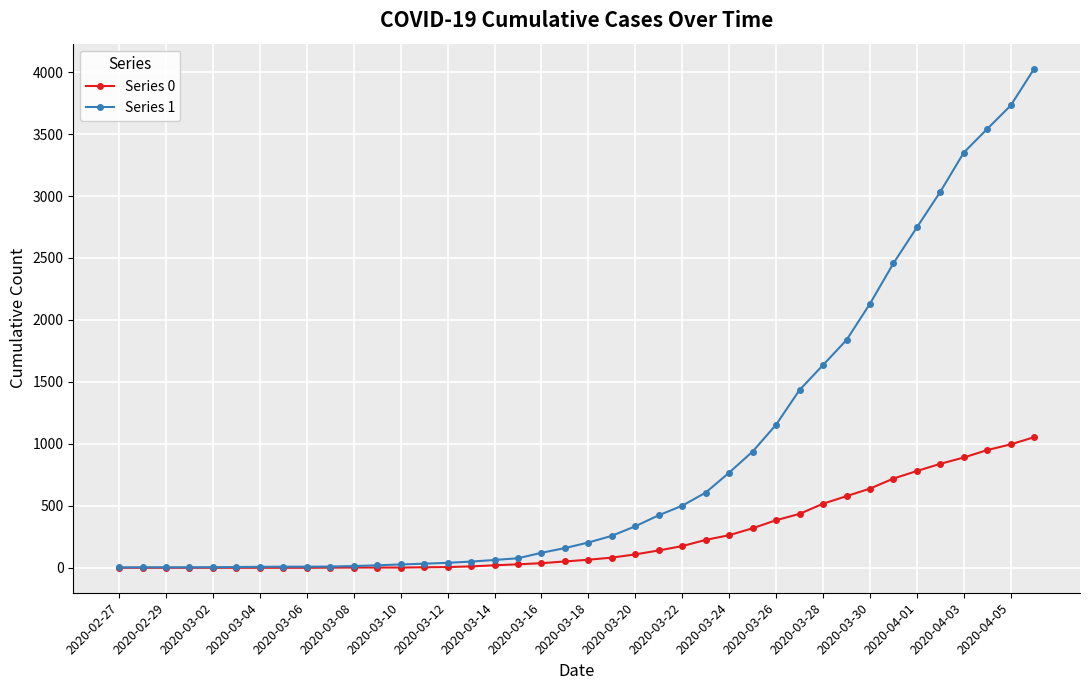

What is the greatest value displayed?

4028